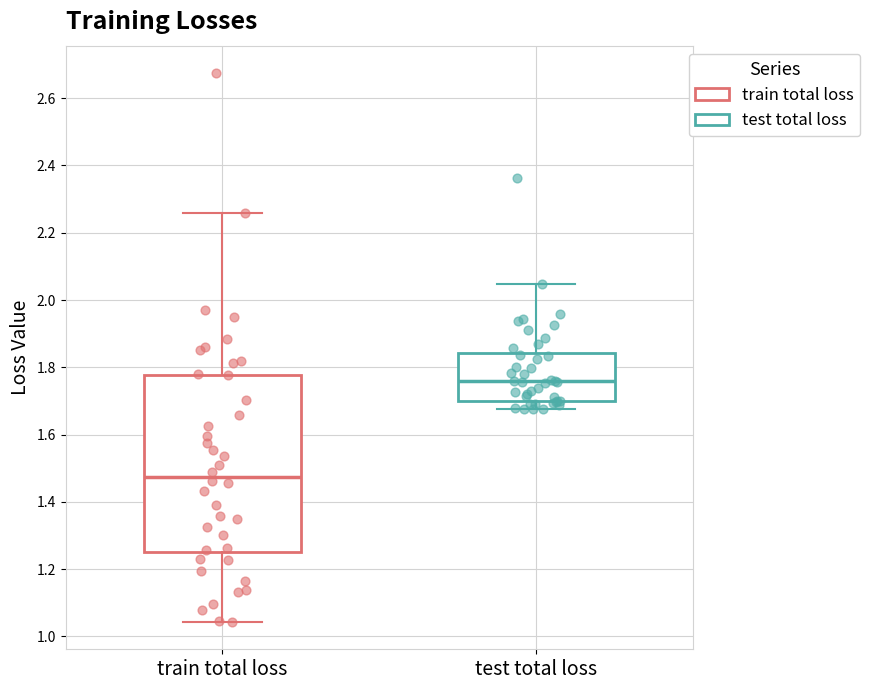

Which box's median line is the highest?

test total loss